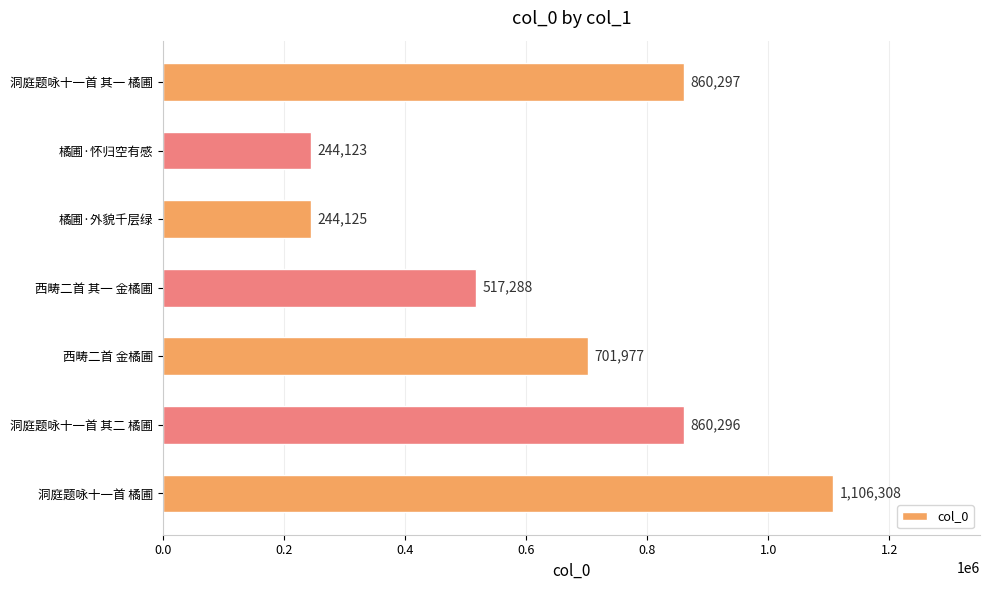

List the labels in order of value, smallest first.

橘圃·怀归空有感, 橘圃·外貌千层绿, 西畴二首 其一 金橘圃, 西畴二首 金橘圃, 洞庭题咏十一首 其二 橘圃, 洞庭题咏十一首 其一 橘圃, 洞庭题咏十一首 橘圃